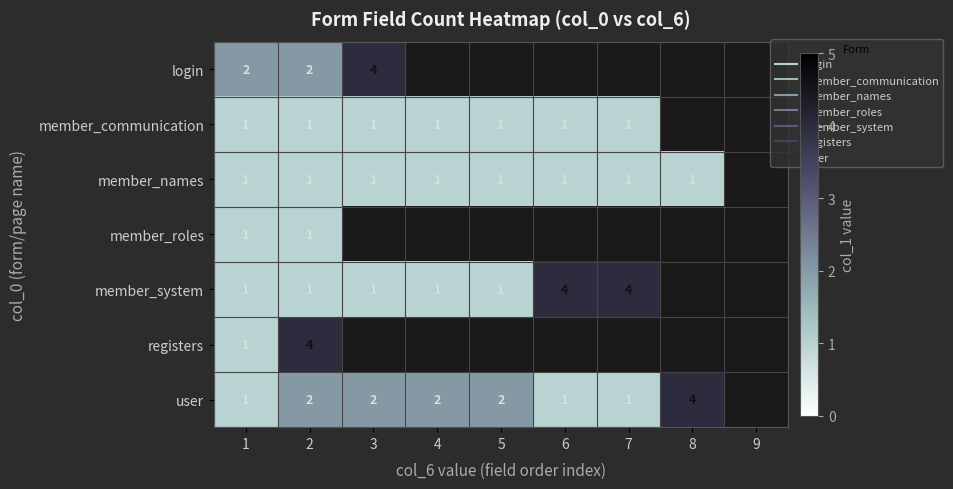

At which category does the chart reach its peak across all series?

3